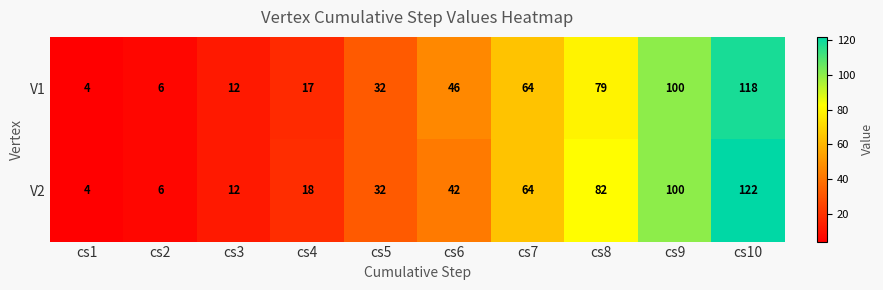

Which series has the largest range (max minus min)?

V2